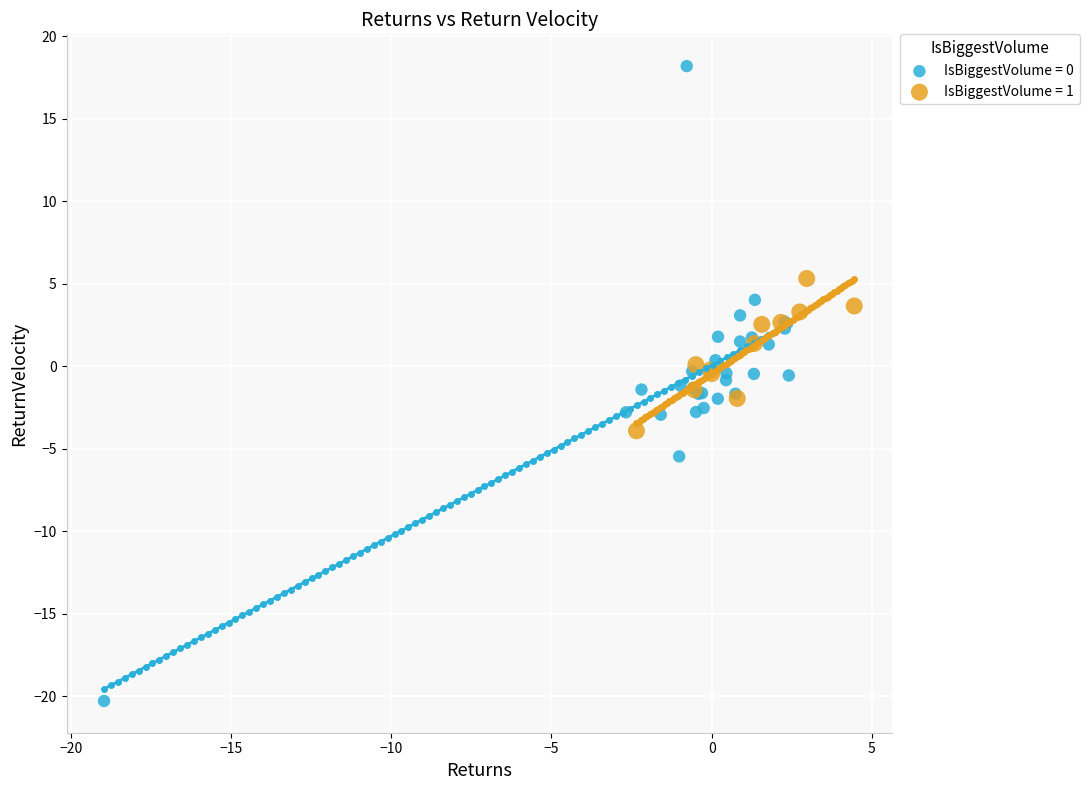

What are all the series names shown in the legend?

IsBiggestVolume = 0, IsBiggestVolume = 1